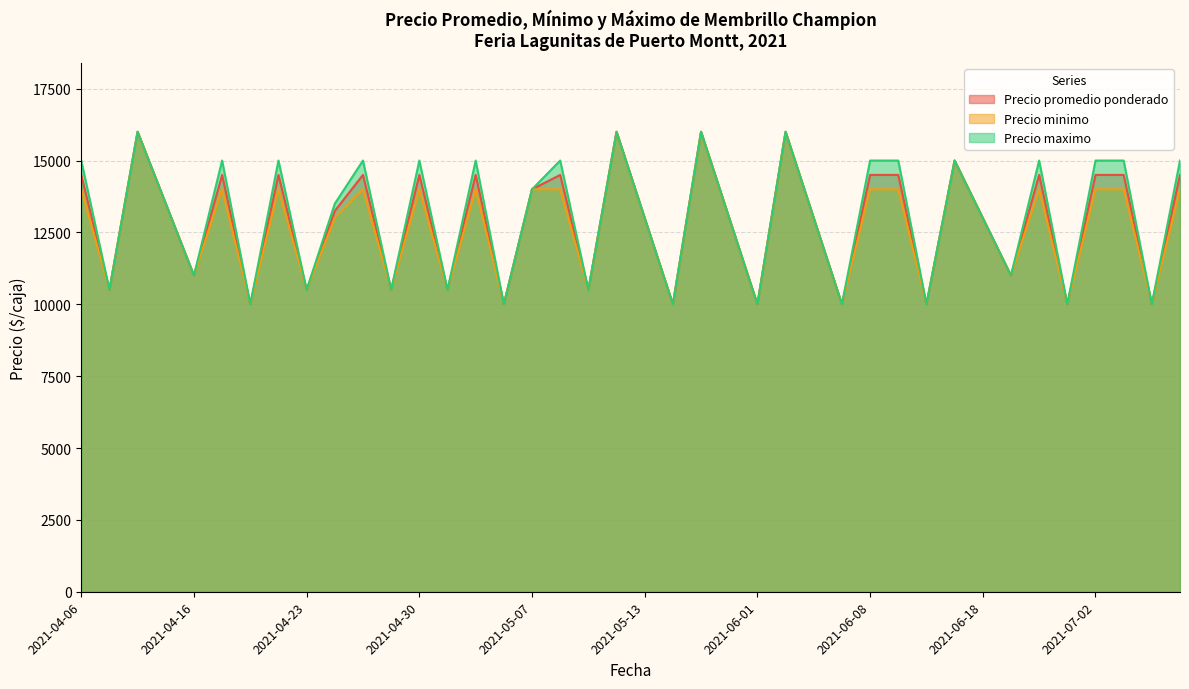

Which has a higher value, 2021-05-11 or 2021-07-02?

2021-07-02